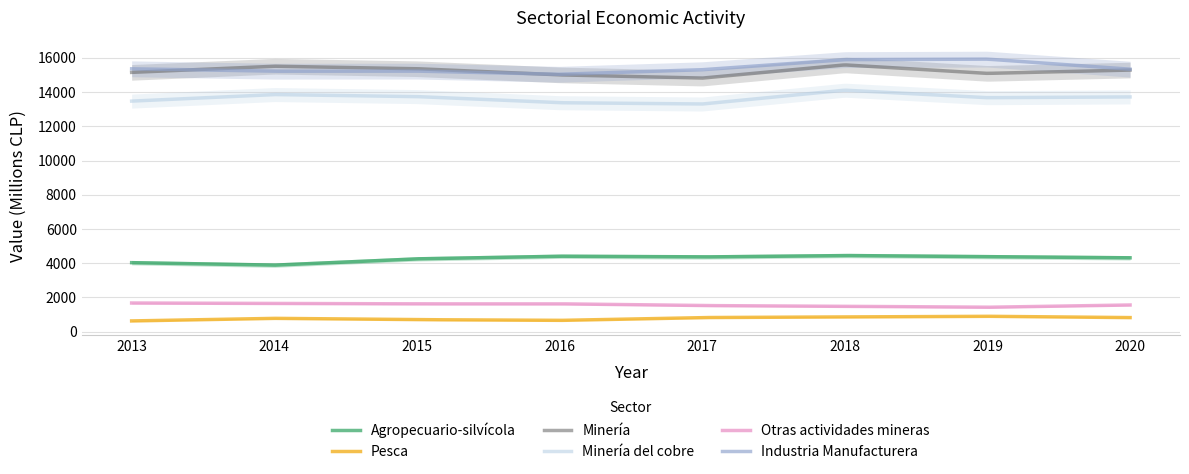

Is it true that Otras actividades mineras equals 556 at 2019?

False